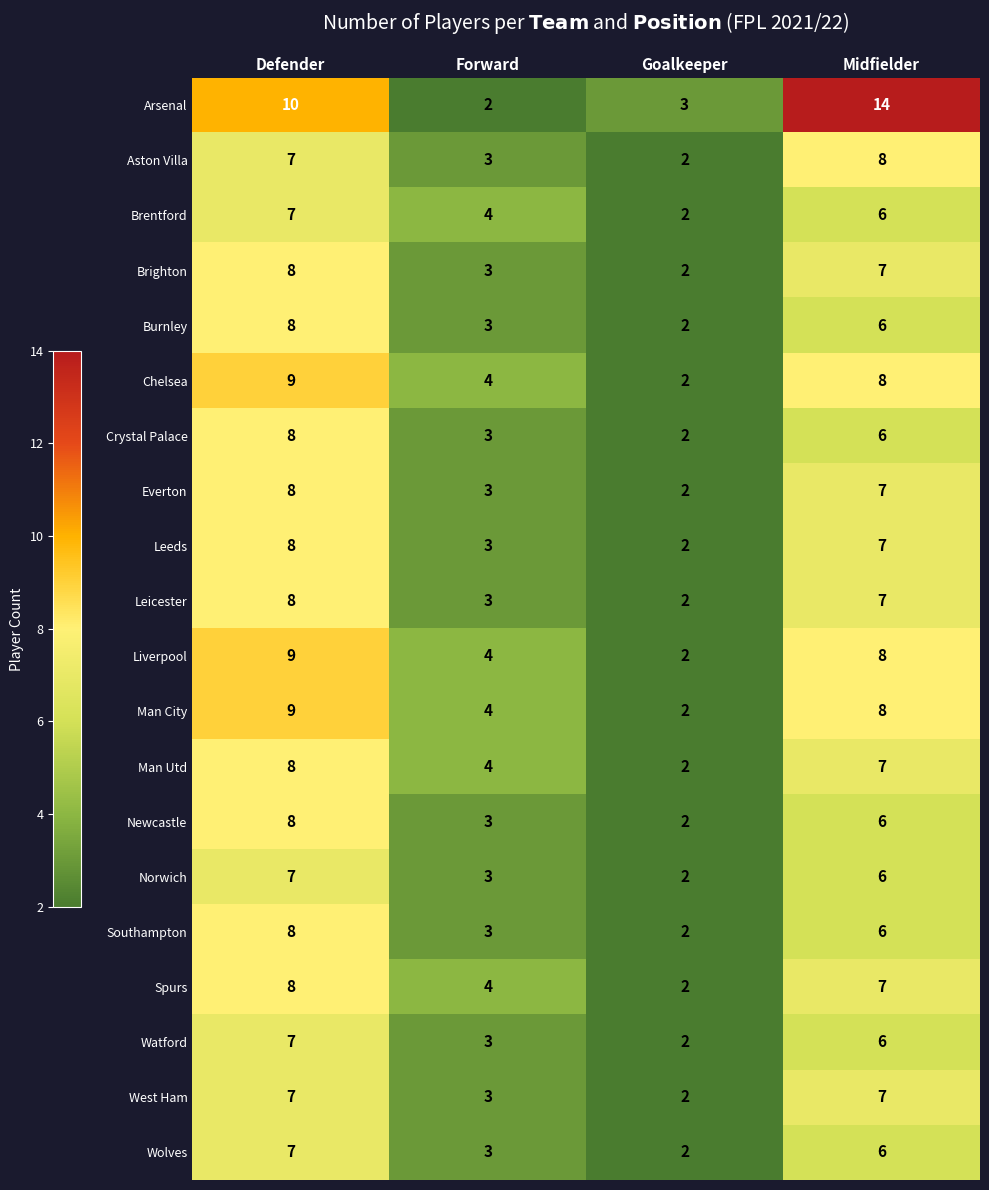

At which label is Liverpool closest to 5?

Forward